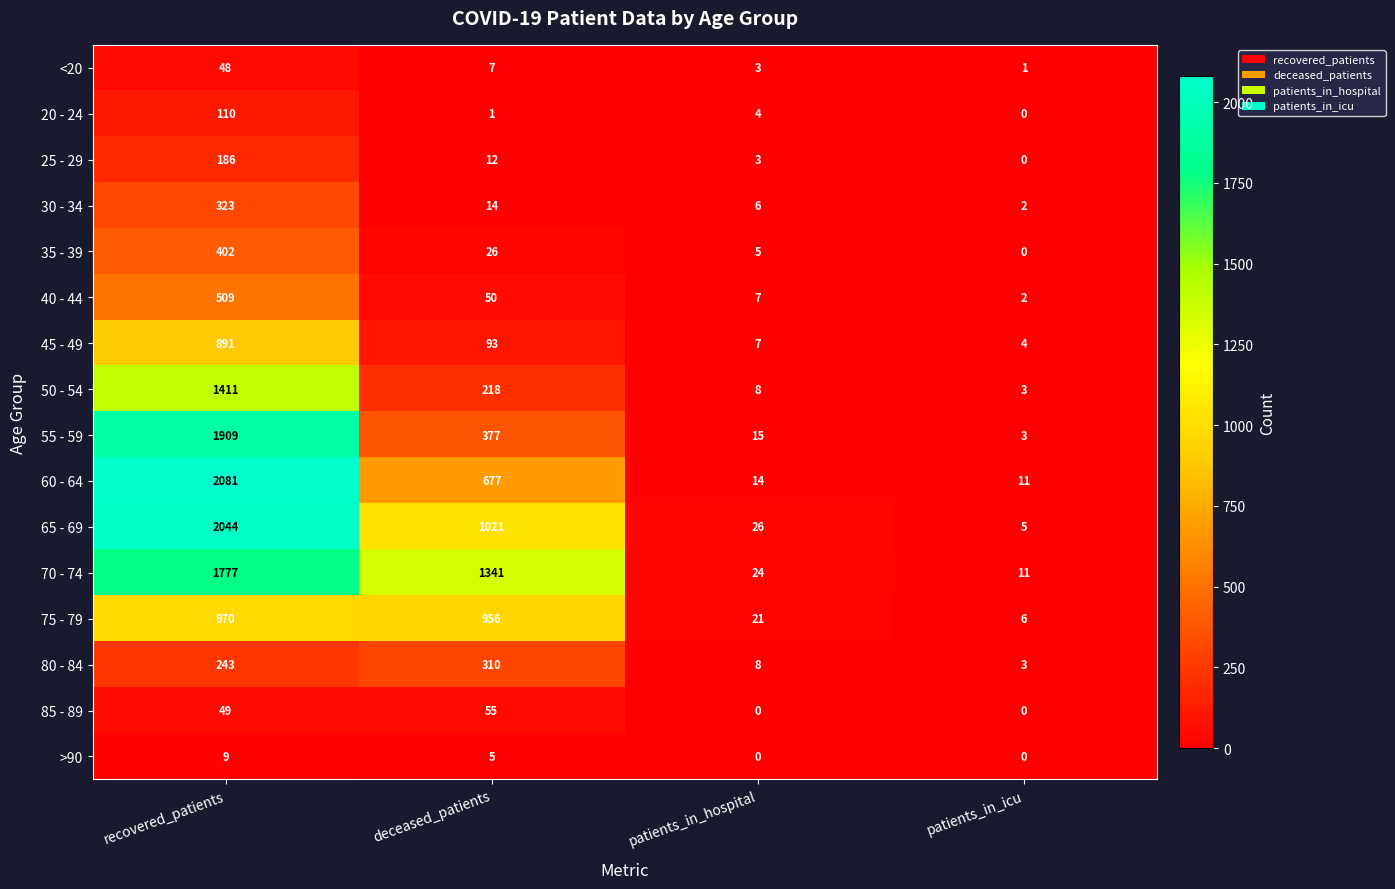

Which series changed the most between deceased_patients and patients_in_hospital?

70 - 74